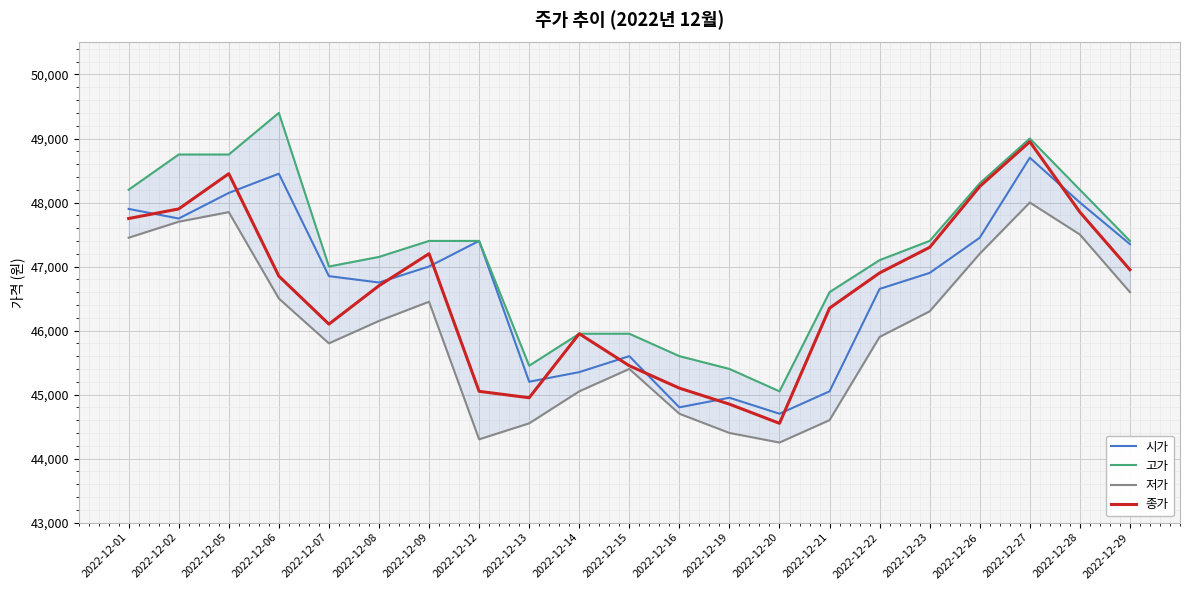

True or false: 종가 and 저가 cross at least once.

False